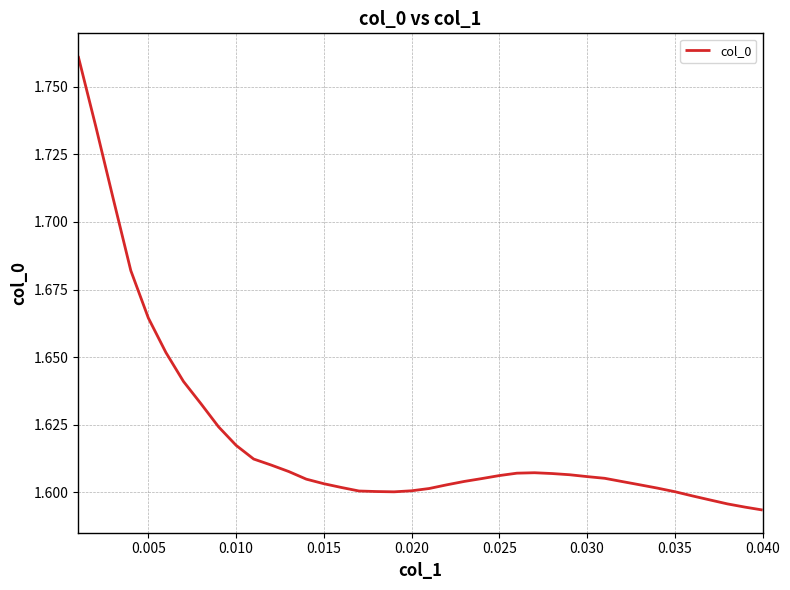

Count the number of categories in the chart.

40